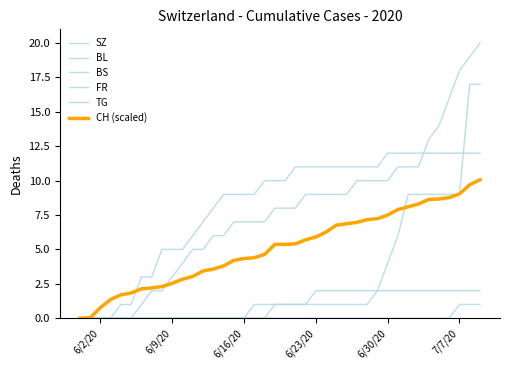

Is this an area chart (filled region under the line)?

No